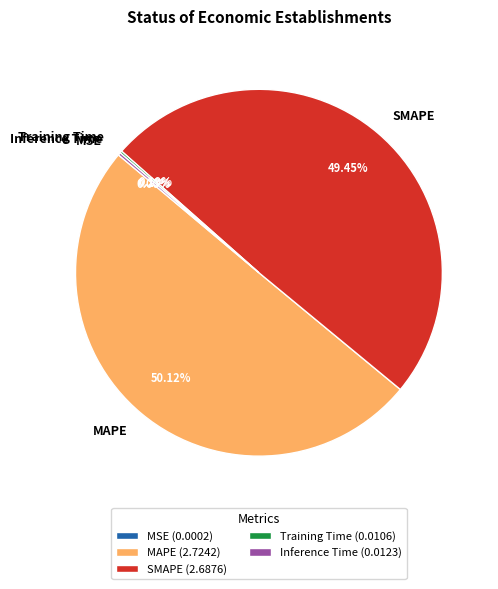

To the nearest percent, what is the average slice percentage?

20%